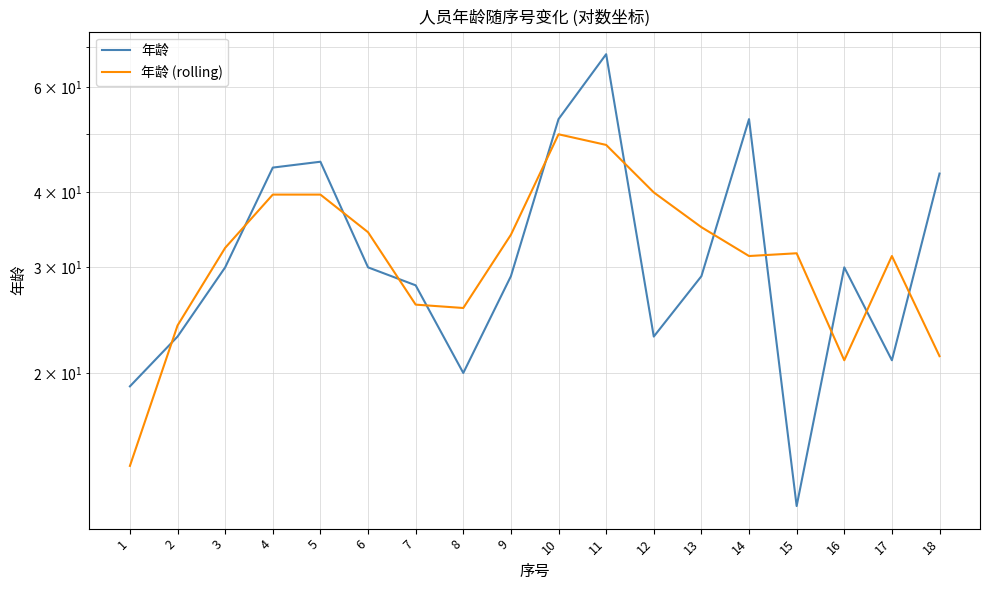

Reading left to right, list all the values displayed in this chart.

年龄: 1=19.0	2=23.0	3=30.0	4=44.0	5=45.0	6=30.0	7=28.0	8=20.0	9=29.0	10=53.0	11=68.0	12=23.0	13=29.0	14=53.0	15=12.0	16=30.0	17=21.0	18=43.0
年龄 (rolling): 1=14.0	2=24.0	3=32.3	4=39.7	5=39.7	6=34.3	7=26.0	8=25.7	9=34.0	10=50.0	11=48.0	12=40.0	13=35.0	14=31.3	15=31.7	16=21.0	17=31.3	18=21.3